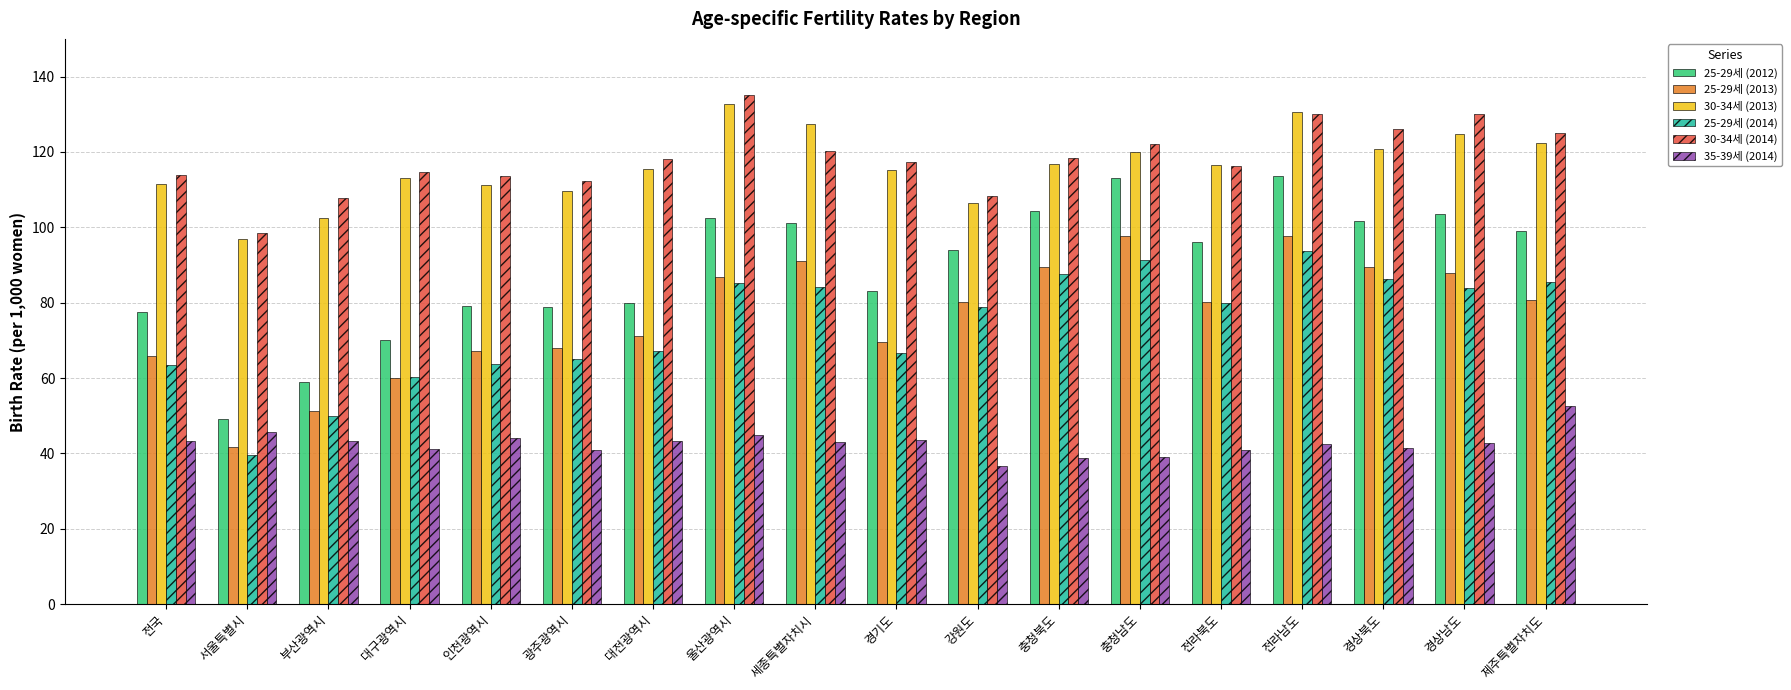

What is the difference between the highest and lowest values at 부산광역시?

64.4